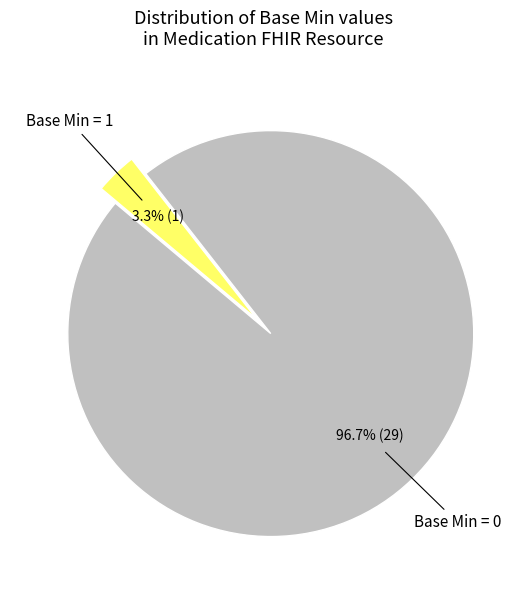

To the nearest percent, what is the difference between the largest and smallest slice percentages?

93%